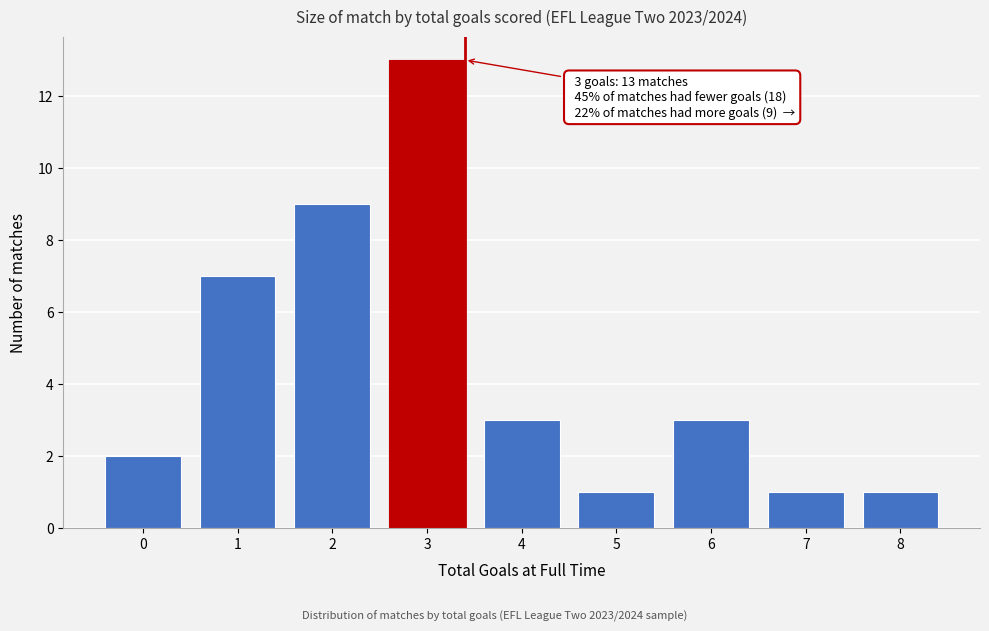

Reading left to right, extract all data points from this chart.

0=2	1=7	2=9	3=13	4=3	5=1	6=3	7=1	8=1